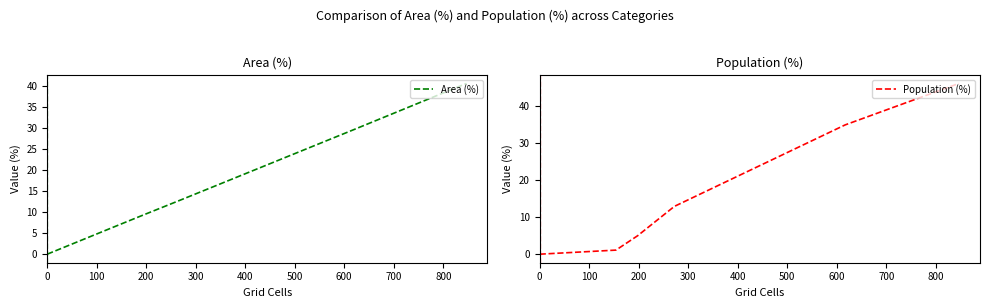

How many data points in Population (%) are above 12?

3